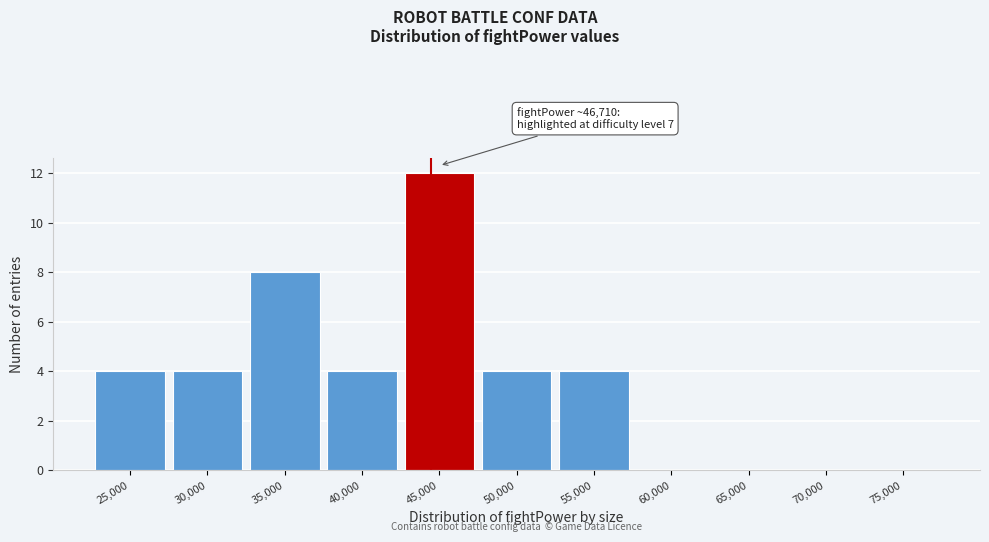

Reading left to right, list all the values displayed in this chart.

25,000=4	30,000=4	35,000=8	40,000=4	45,000=12	50,000=4	55,000=4	60,000=0	65,000=0	70,000=0	75,000=0